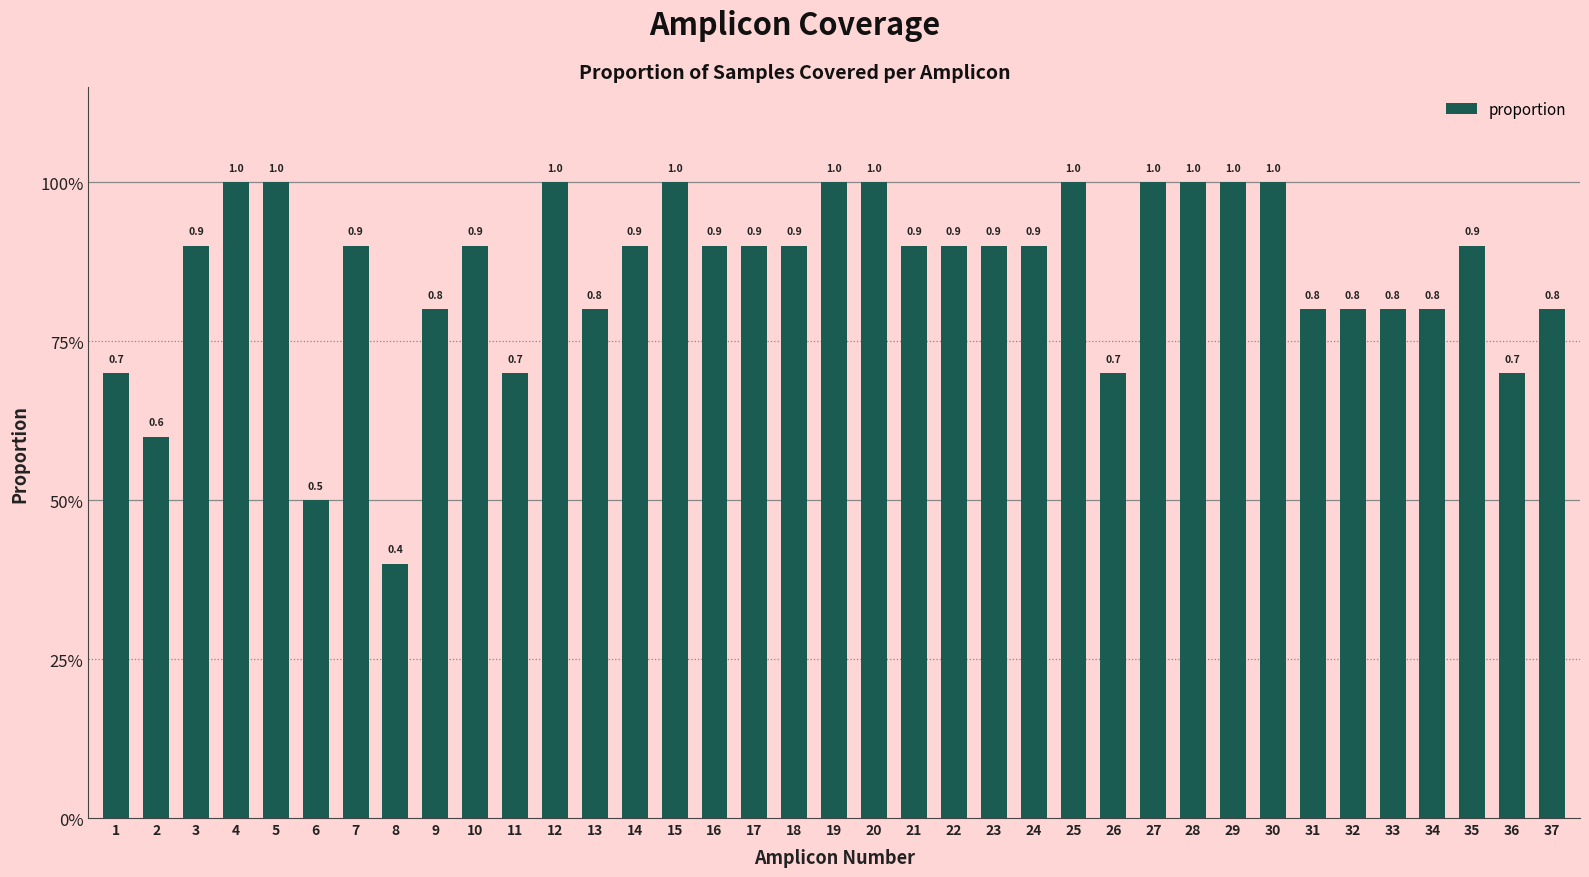

Are the bars horizontal?

No